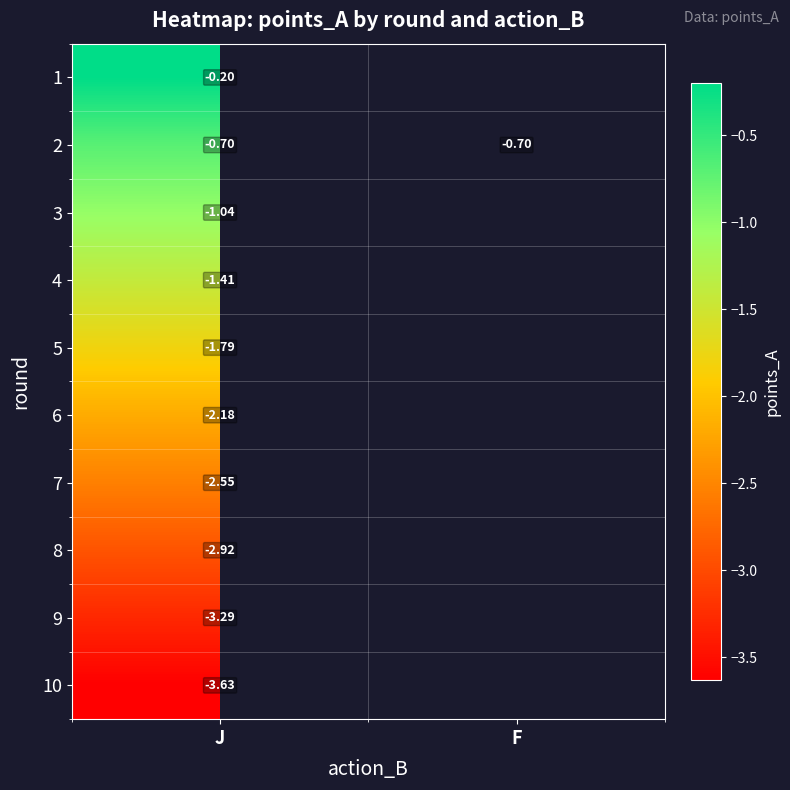

Is it true that 10 equals -4.9 at J?

False